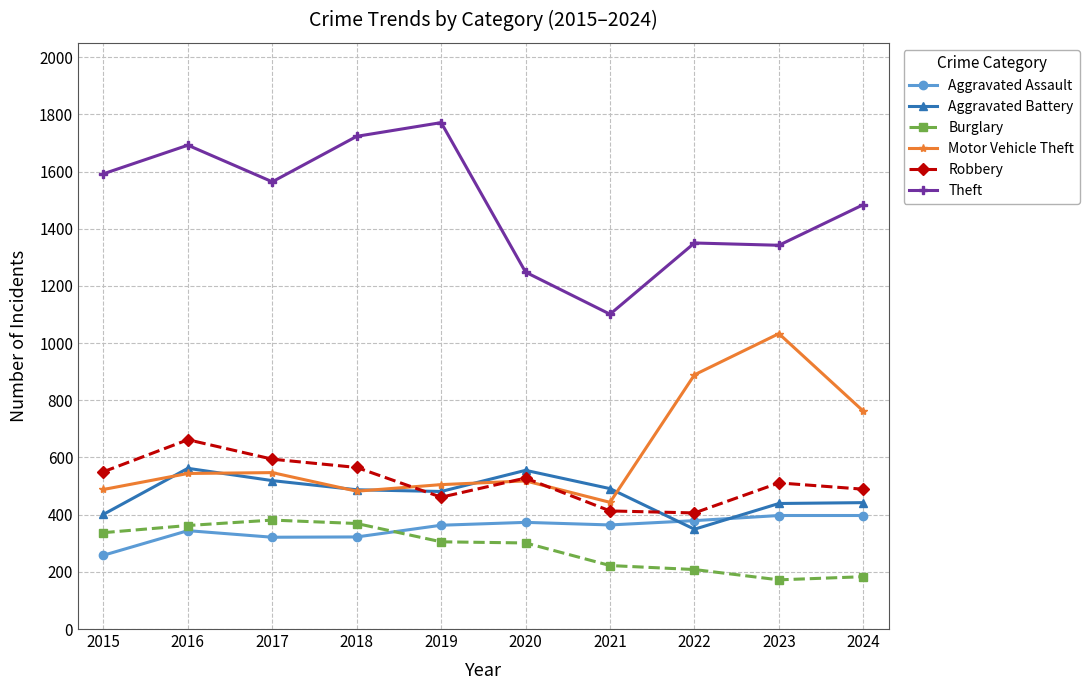

What is the value of the Motor Vehicle Theft point at the 4th from the left?

482